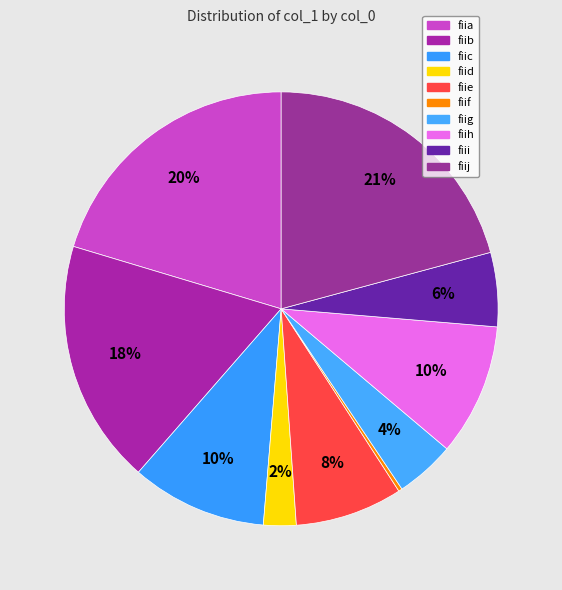

To the nearest percent, what is the average slice percentage?

10%